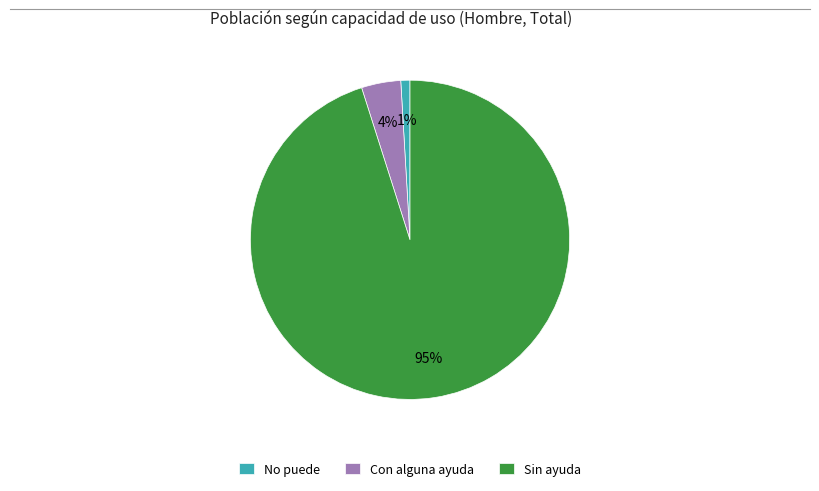

Which slice is the largest?

Sin ayuda